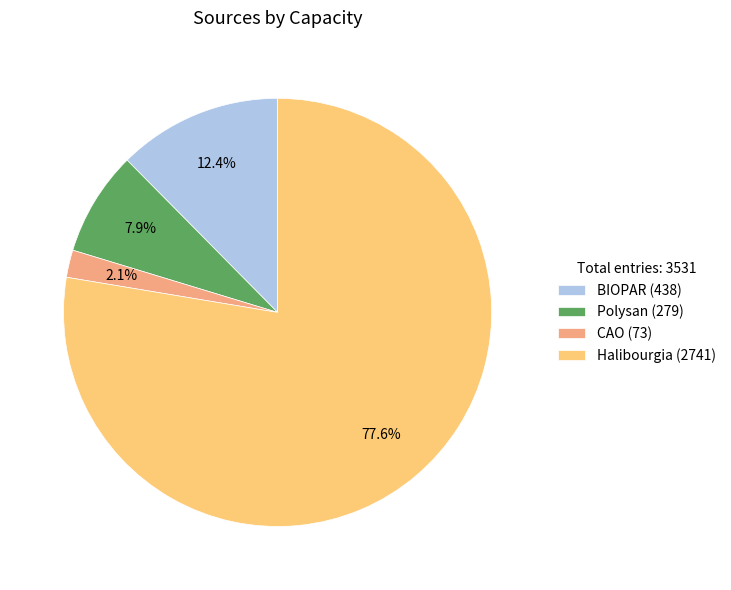

What is the smallest slice in the pie chart?

CAO